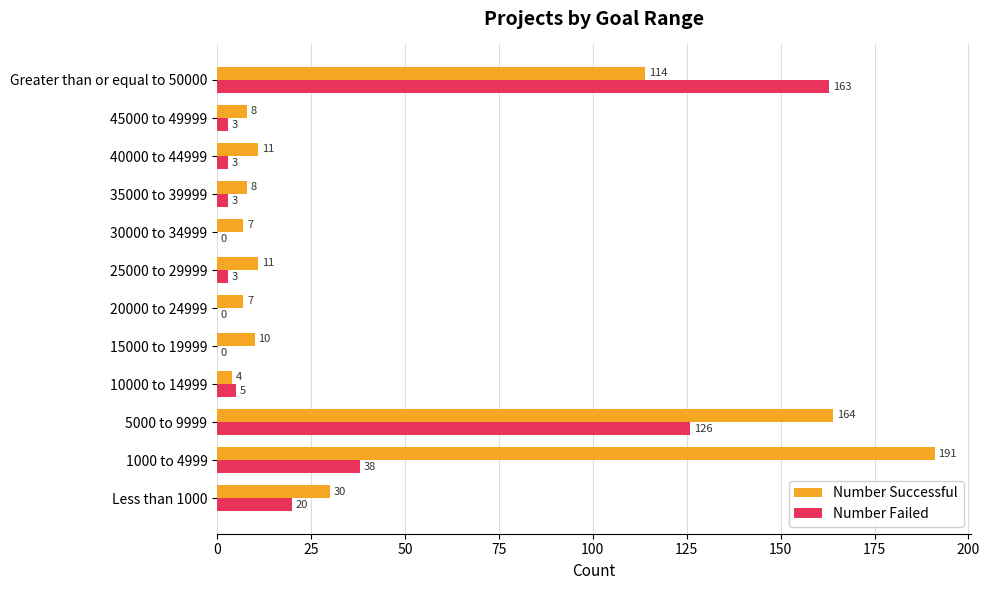

Where is Number Failed nearest to the value 81?

1000 to 4999